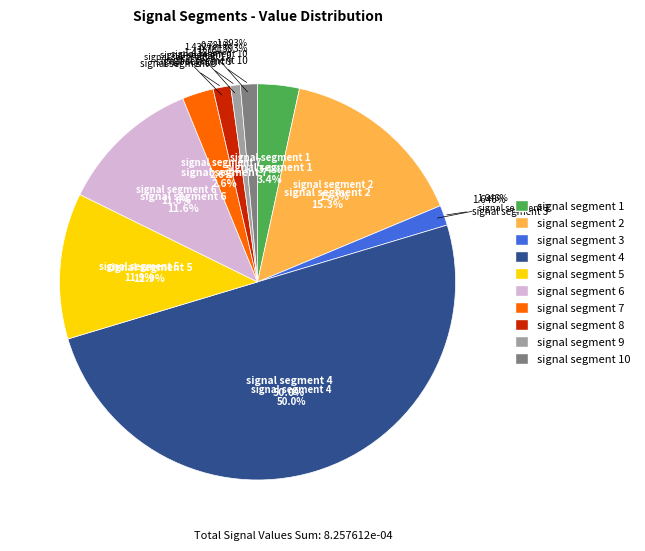

To the nearest percent, what percentage of the pie is signal segment 6?

12%